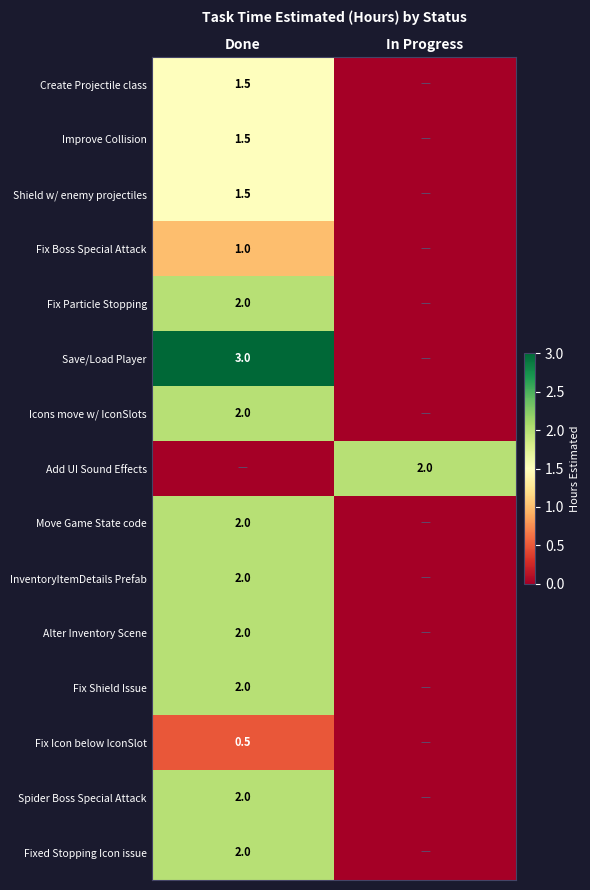

The Move Game State code series shows 2.9 at Done. True or false?

False